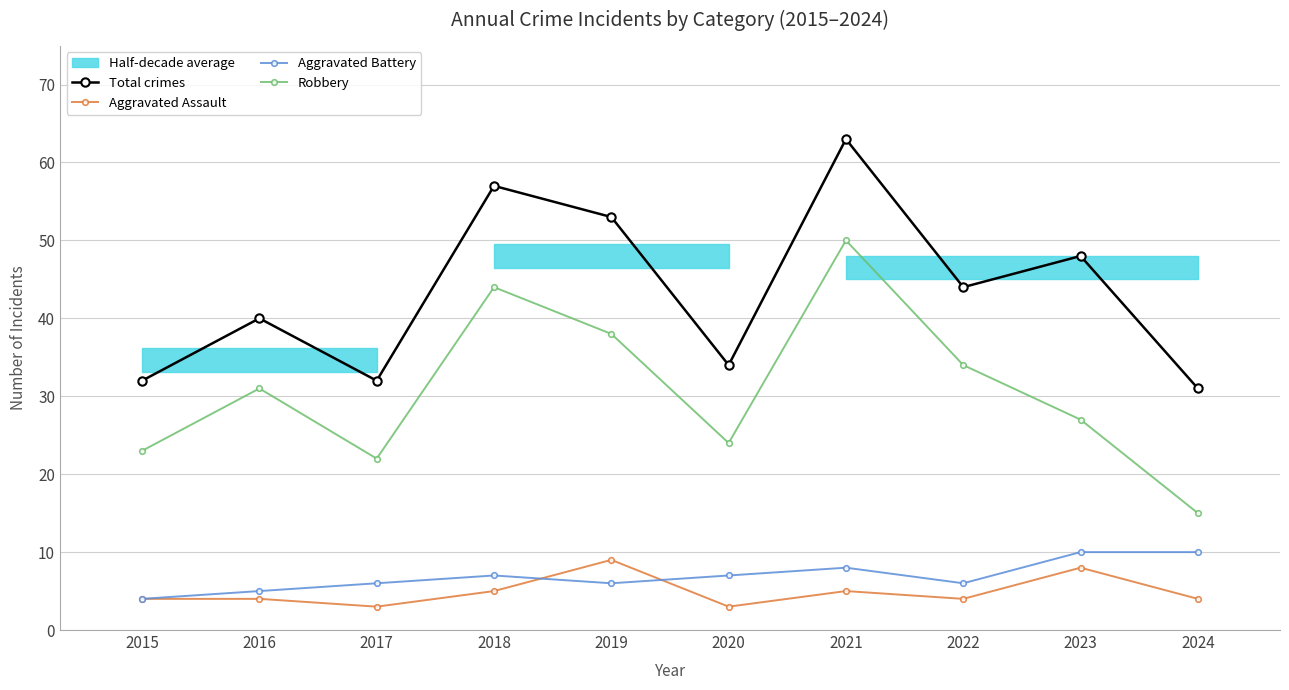

True or false: Robbery and Total crimes intersect in this chart.

False